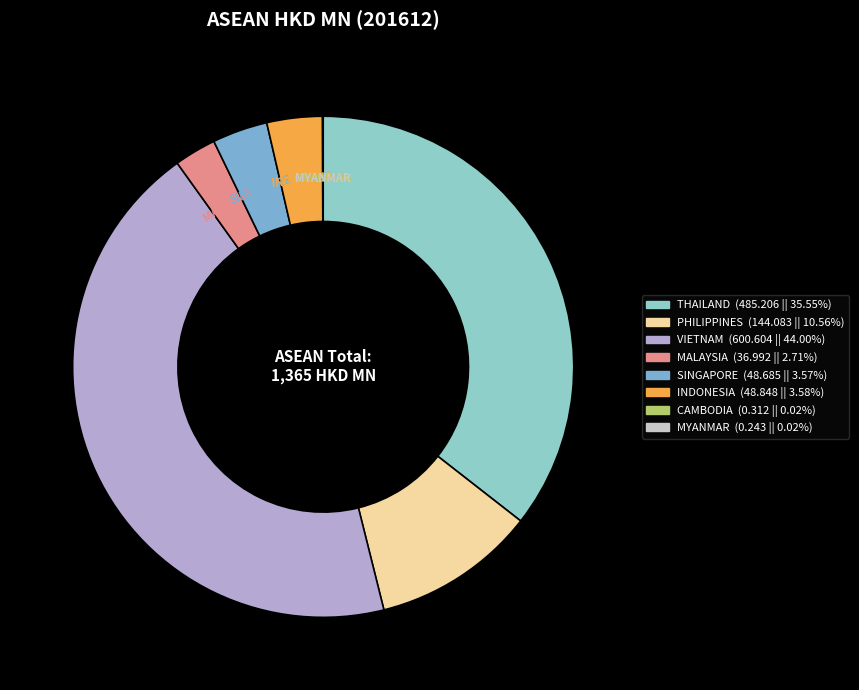

Combined, do PHILIPPINES and SINGAPORE account for over 50%?

No